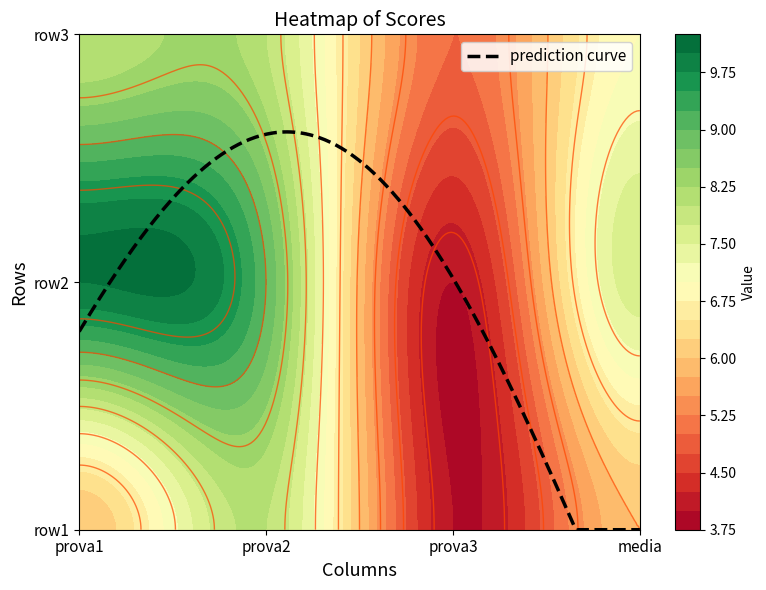

How many categories are shown in the chart?

4